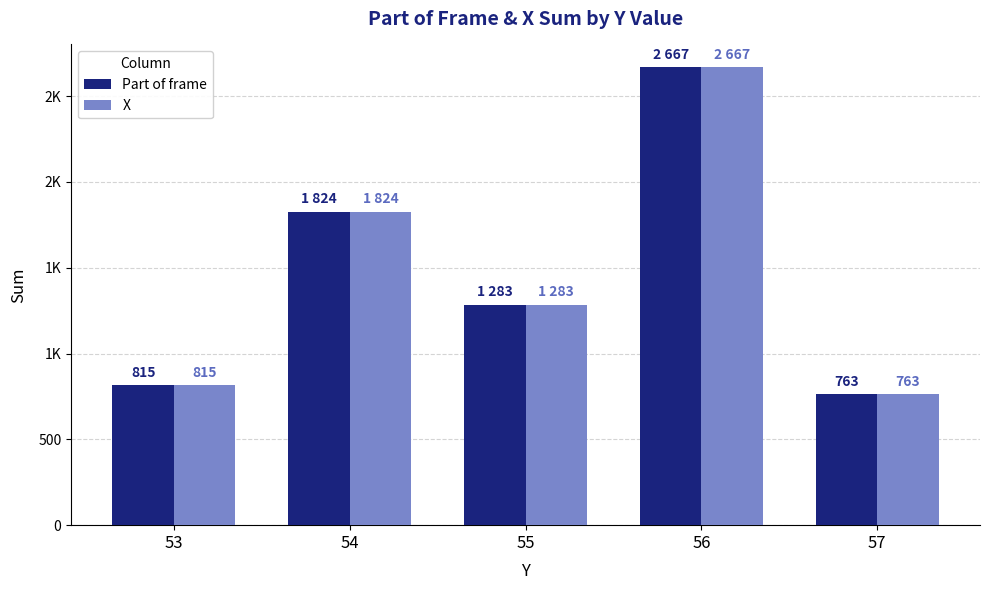

What are all the series names shown in the legend?

Part of frame, X